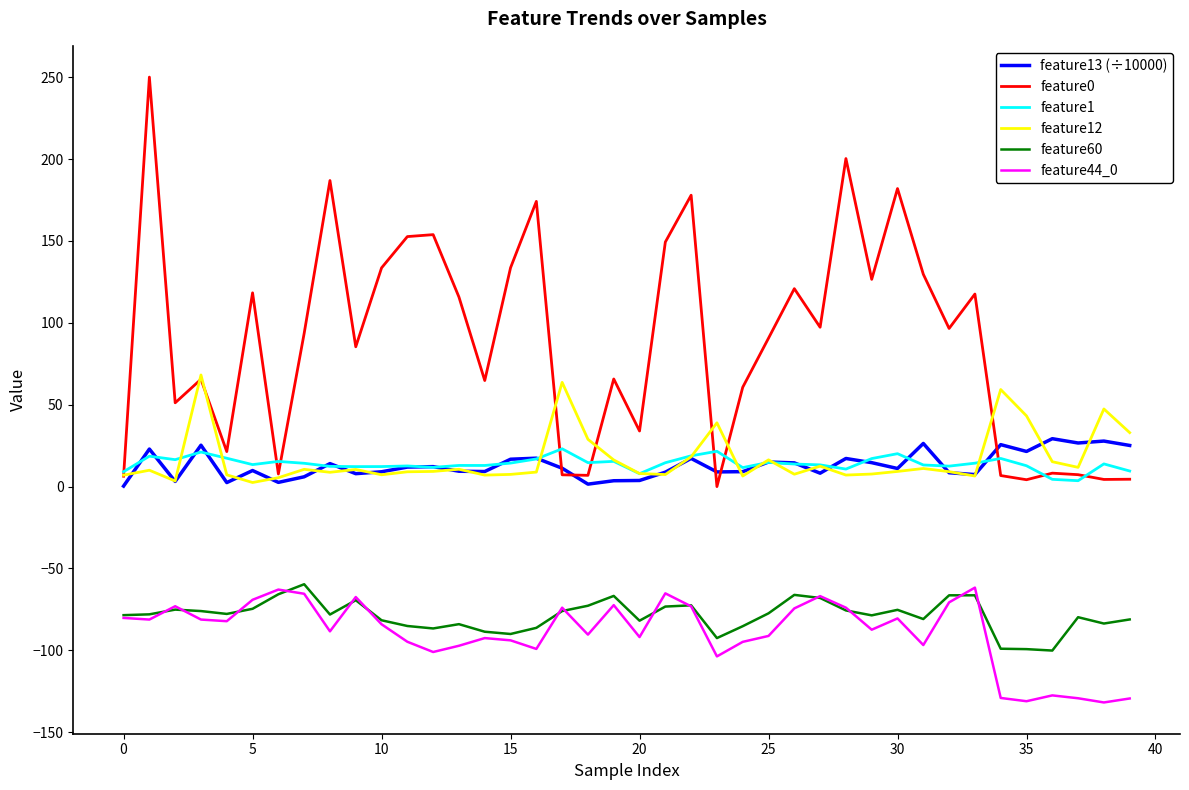

True or false: feature1 and feature60 cross at least once.

False